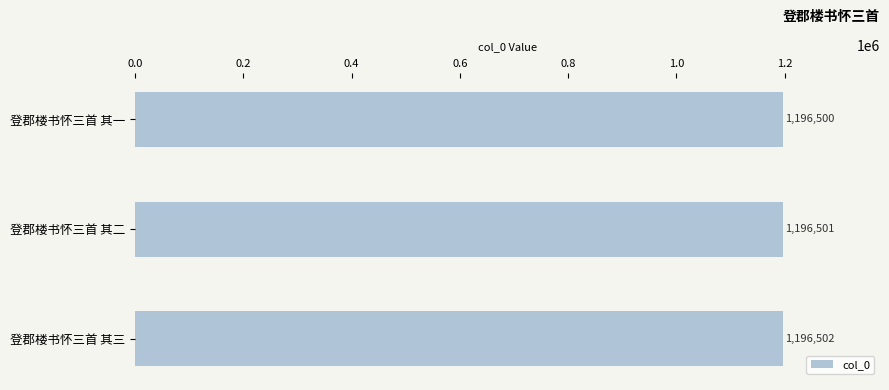

Reading top to bottom, extract all data points from this chart.

登郡楼书怀三首 其一=1196500	登郡楼书怀三首 其二=1196501	登郡楼书怀三首 其三=1196502